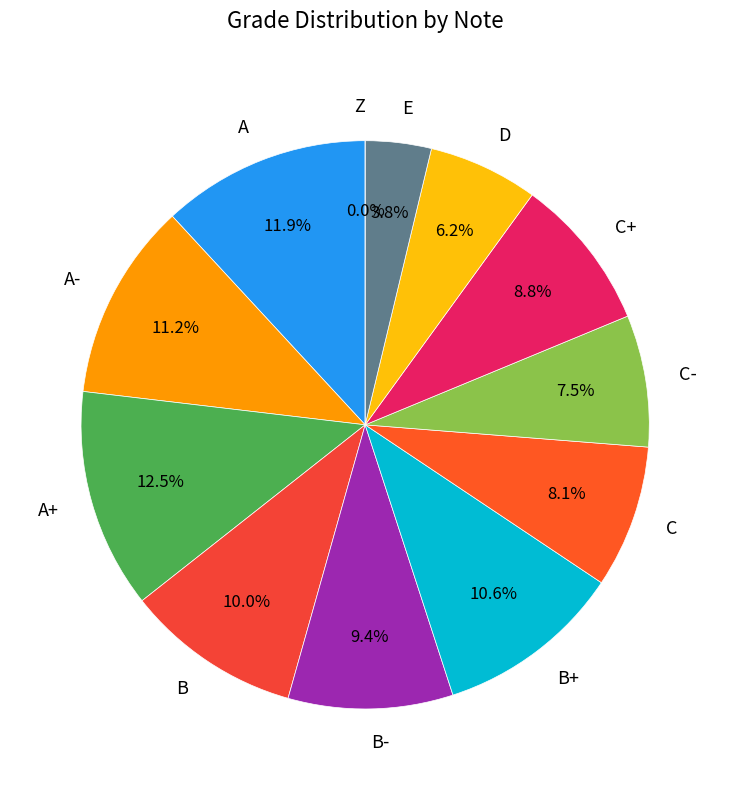

Is there a majority slice in this chart?

No